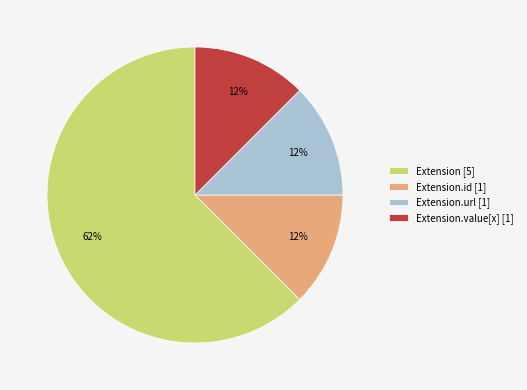

Which category has the biggest portion of the pie?

Extension [5]